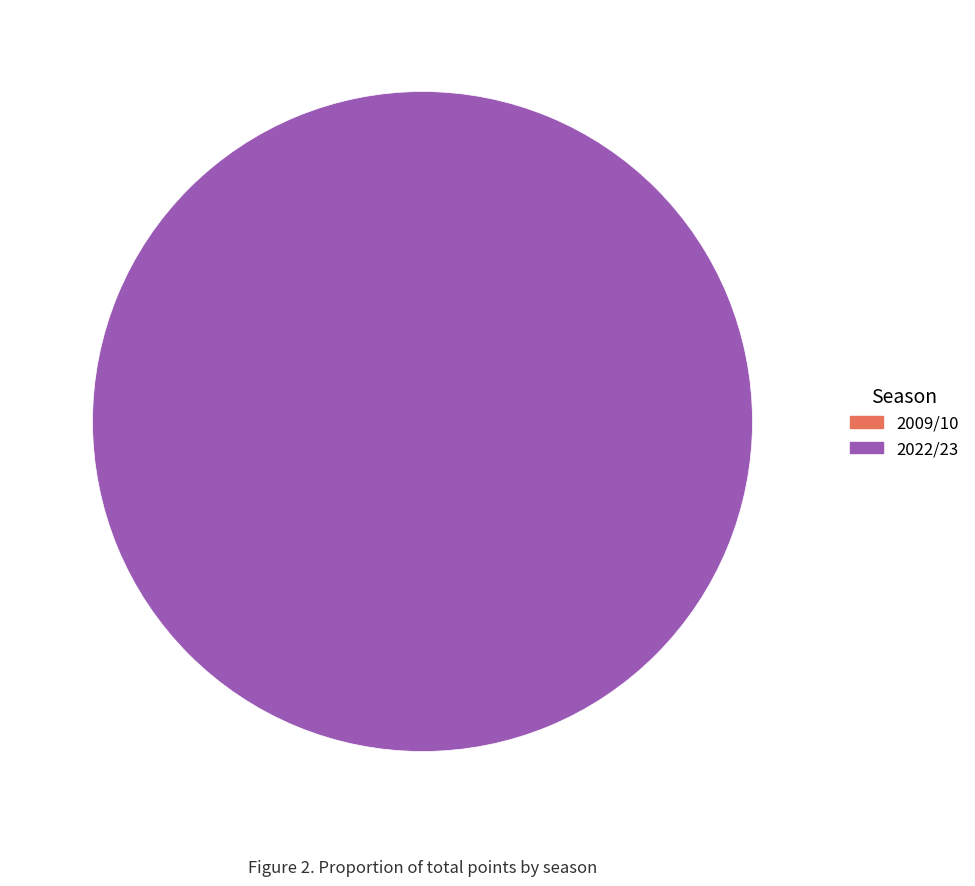

Count the number of slices in the pie.

2